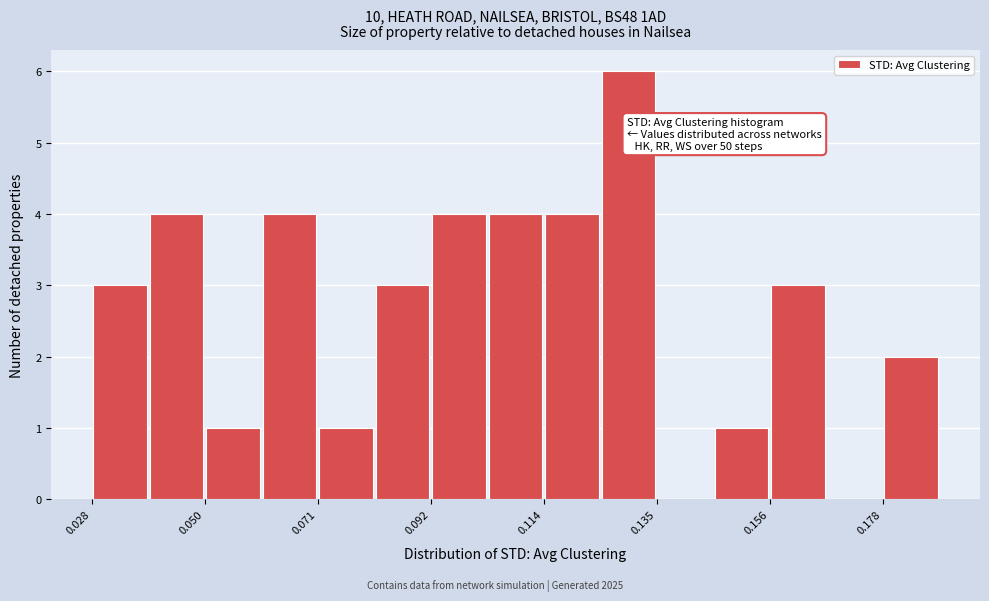

Around what value on the x-axis is the tallest bar? Give the approximate position of its centre, as read against the axis.

0.130